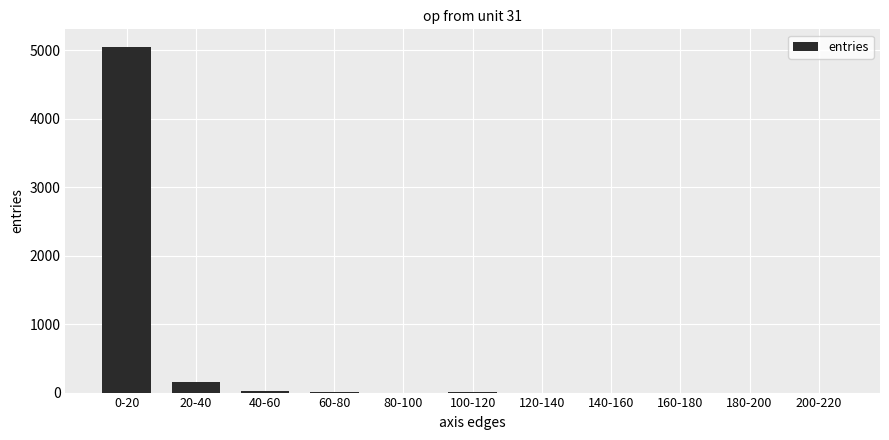

Which category has the highest value across all series?

0-20